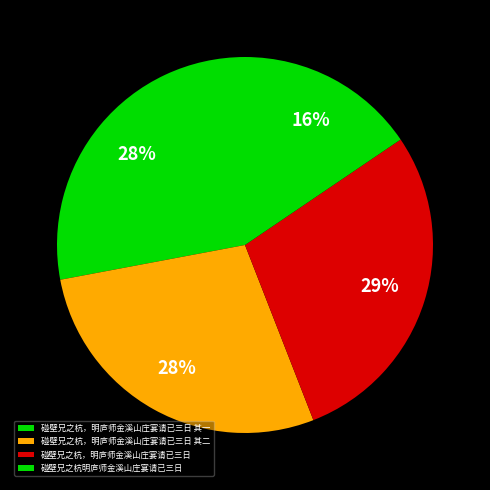

Rank the categories by value from highest to lowest.

碰壁兄之杭，明庐师金溪山庄宴请已三日, 碰壁兄之杭，明庐师金溪山庄宴请已三日 其二, 碰壁兄之杭，明庐师金溪山庄宴请已三日 其一, 碰壁兄之杭明庐师金溪山庄宴请已三日